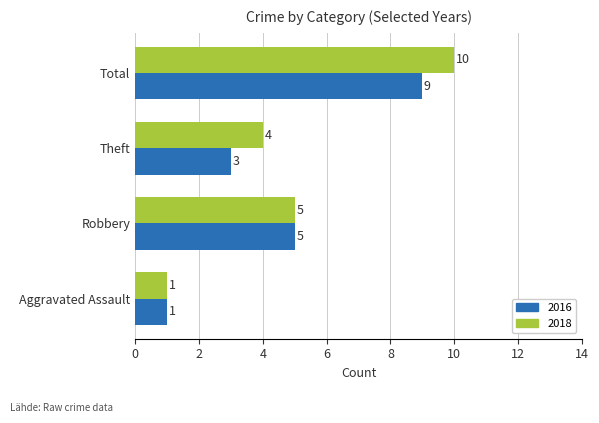

The value of 2016 at Total is 5. True or false?

False